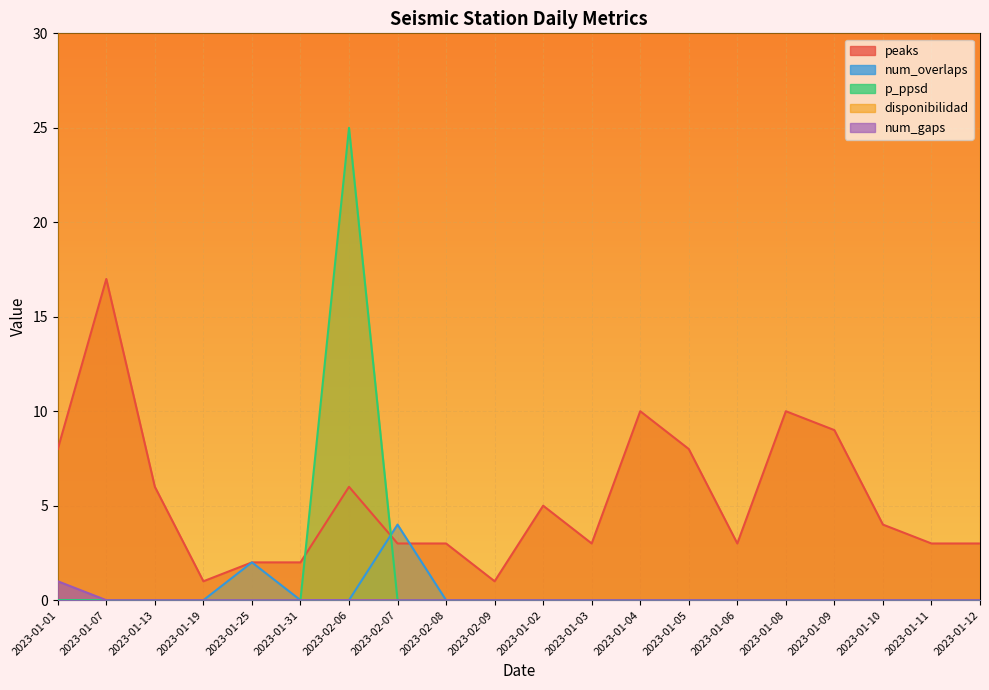

The value of num_gaps at 2023-02-07 is 0. True or false?

True